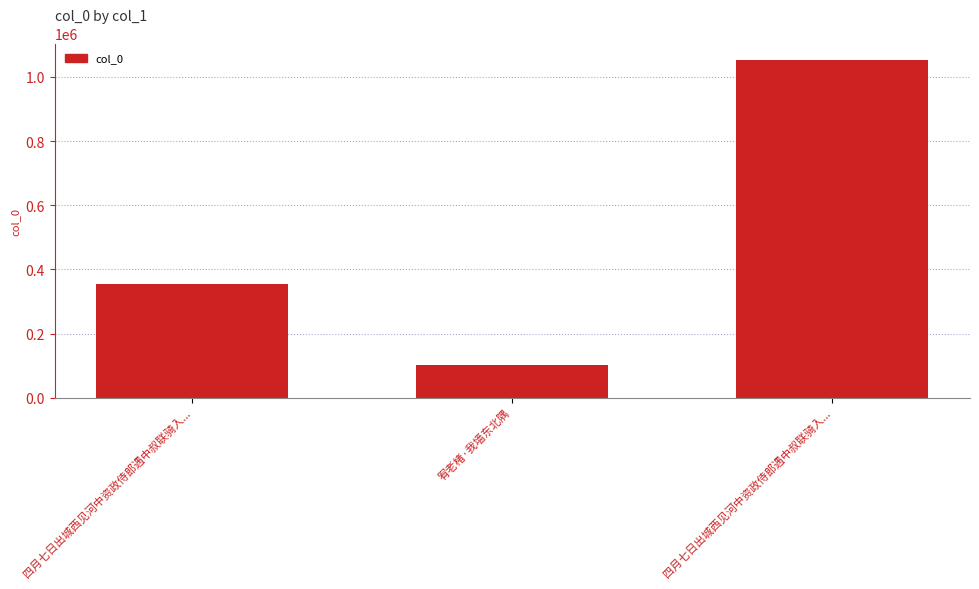

What is the greatest value displayed?

1051828